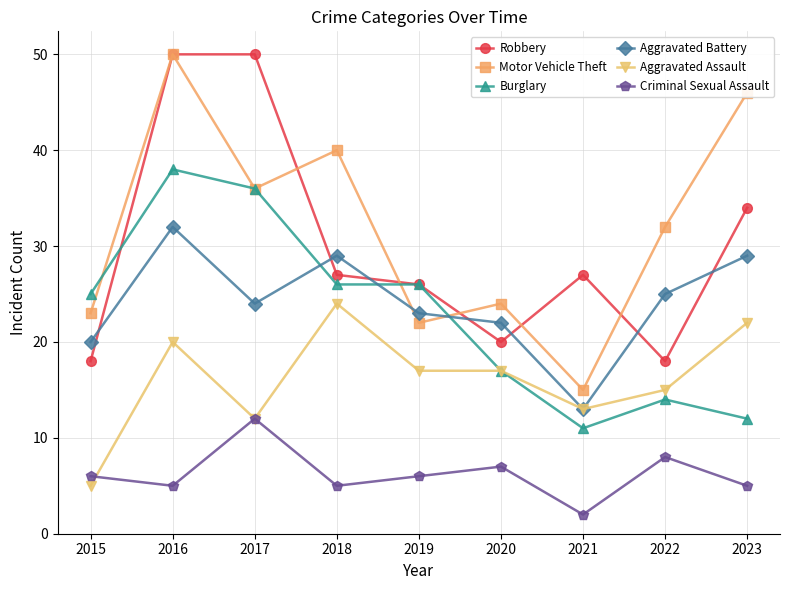

At which category is the sum across all series the highest?

2016